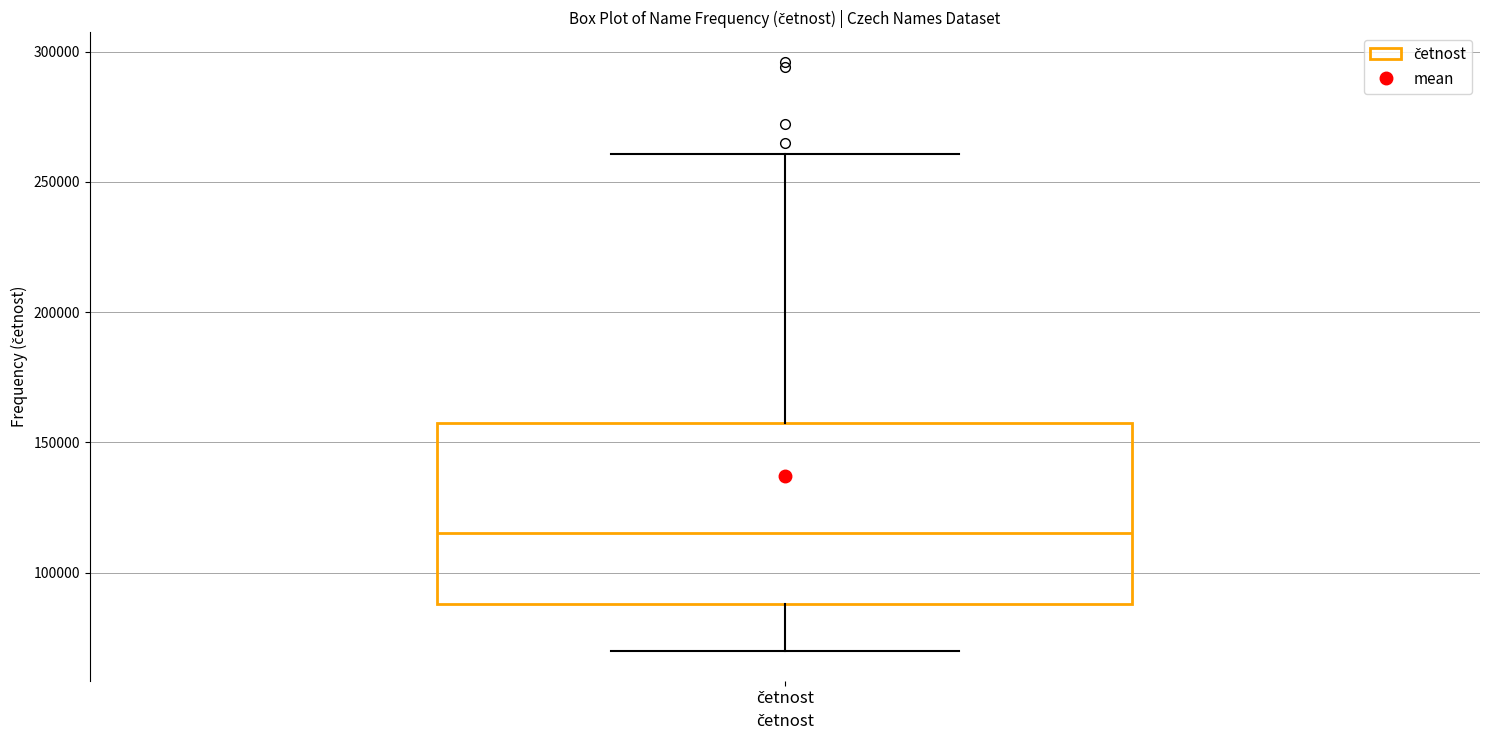

Read this box plot against the y-axis: the position of the median line, the range covered by the box, and the ends of both whiskers. The values are not printed on the chart, so give them approximately, as read against the axis.

median 115000, box 90000 to 160000, whiskers 70000 to 260000